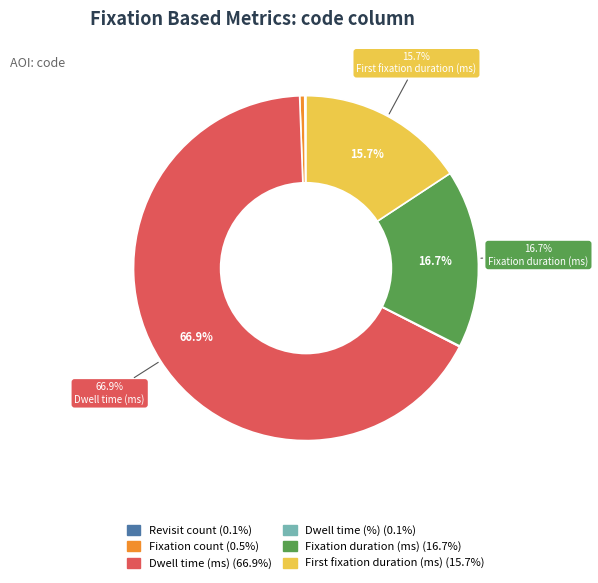

What percentage is NOT represented by Fixation duration (ms)?

83.3%